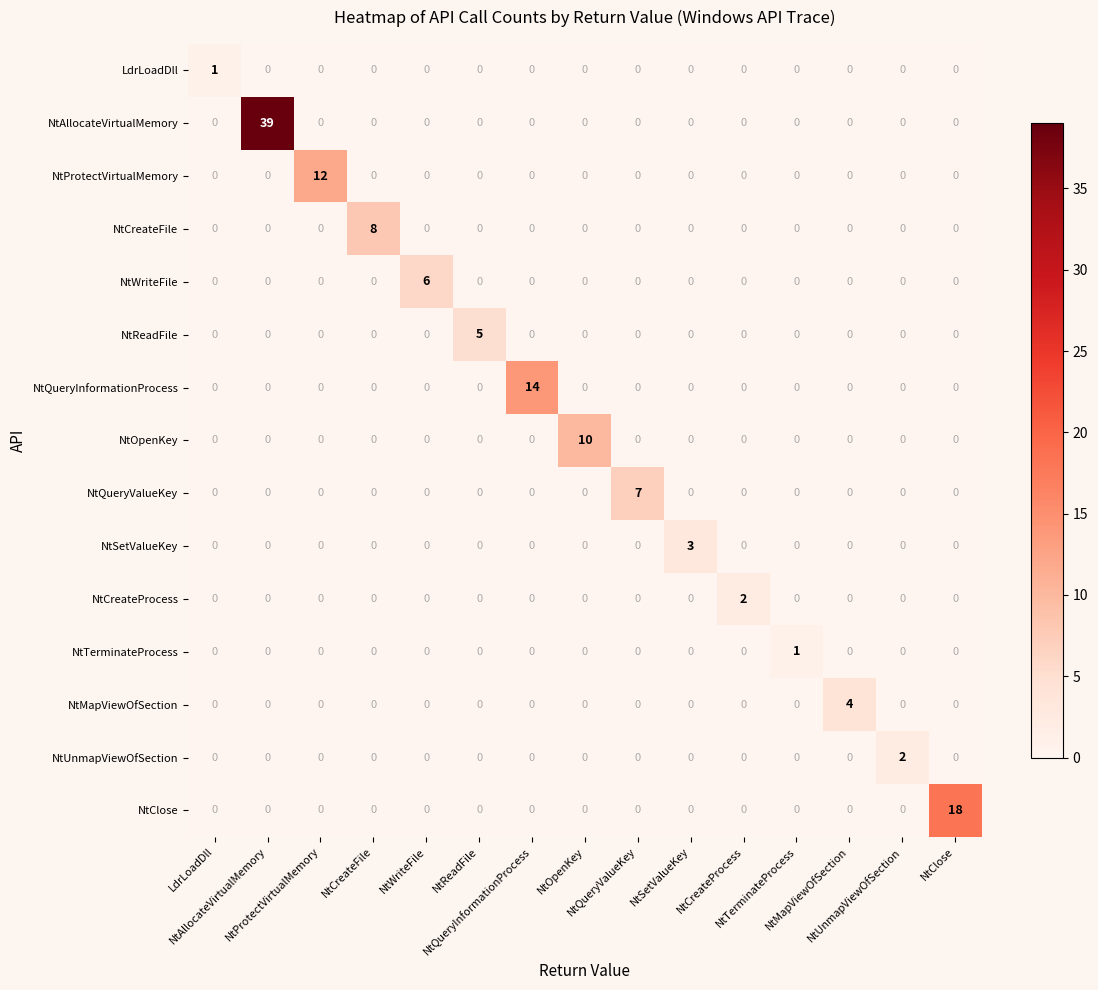

At how many categories does at least one series exceed 13?

3